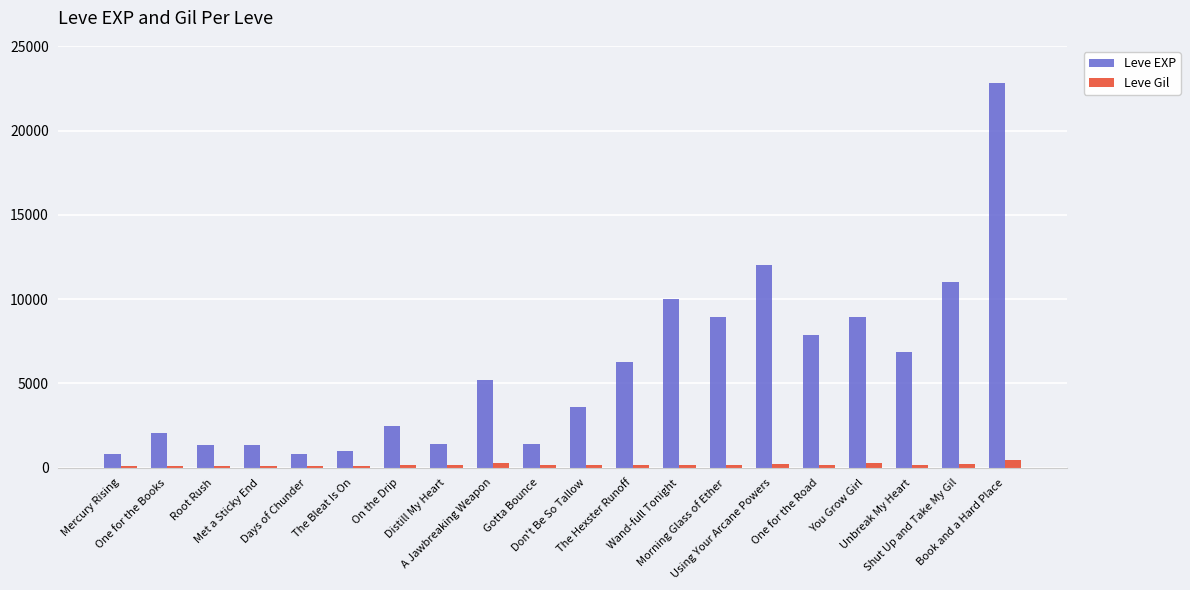

Read the Leve Gil value at Morning Glass of Ether, to the nearest 10.

170